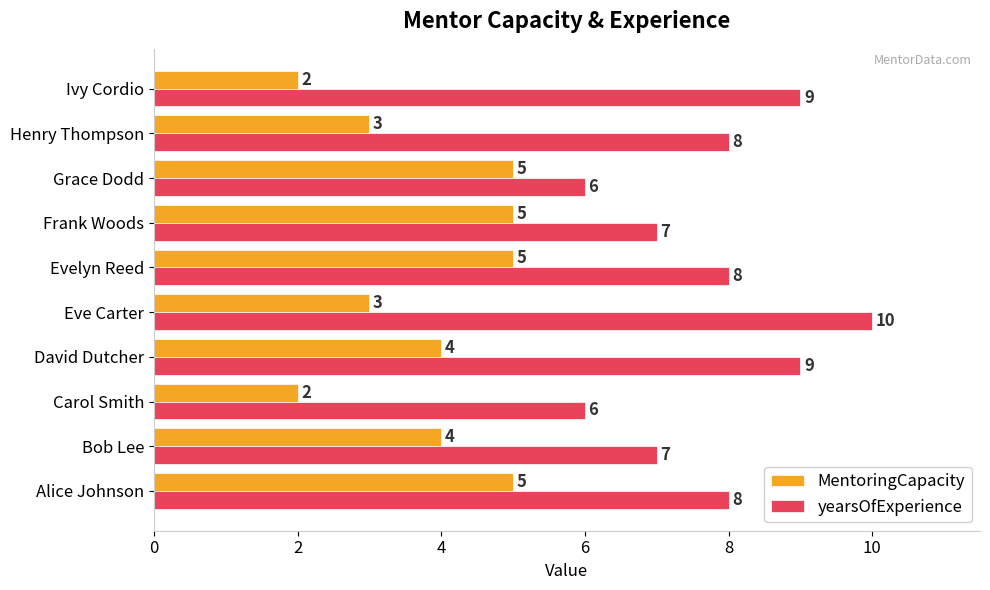

What is the maximum value for MentoringCapacity?

5